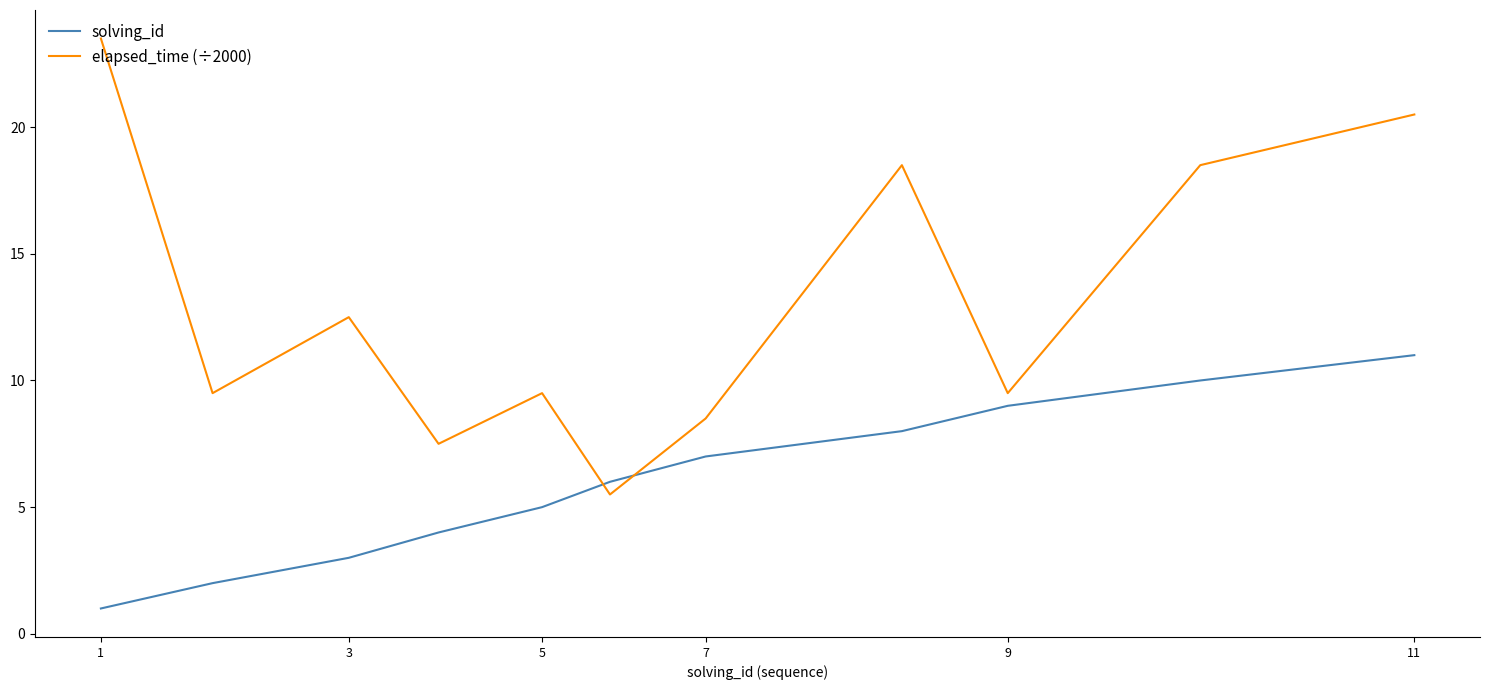

Which series has the largest range (max minus min)?

elapsed_time (÷2000)